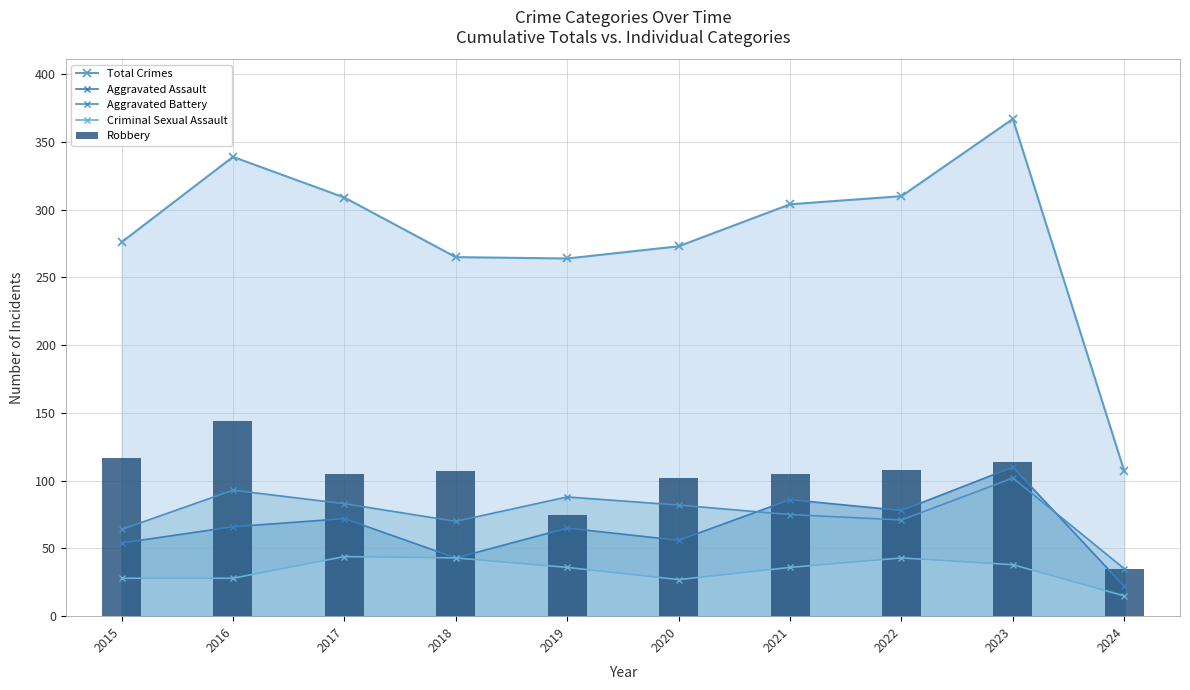

Reading right to left, extract all data points from this chart.

Total Crimes: 2024=107	2023=367	2022=310	2021=304	2020=273	2019=264	2018=265	2017=309	2016=339	2015=276
Aggravated Assault: 2024=22	2023=110	2022=78	2021=86	2020=56	2019=65	2018=43	2017=72	2016=66	2015=54
Aggravated Battery: 2024=35	2023=102	2022=71	2021=75	2020=82	2019=88	2018=70	2017=83	2016=93	2015=64
Criminal Sexual Assault: 2024=15	2023=38	2022=43	2021=36	2020=27	2019=36	2018=43	2017=44	2016=28	2015=28
Robbery: 2024=35	2023=114	2022=108	2021=105	2020=102	2019=75	2018=107	2017=105	2016=144	2015=117